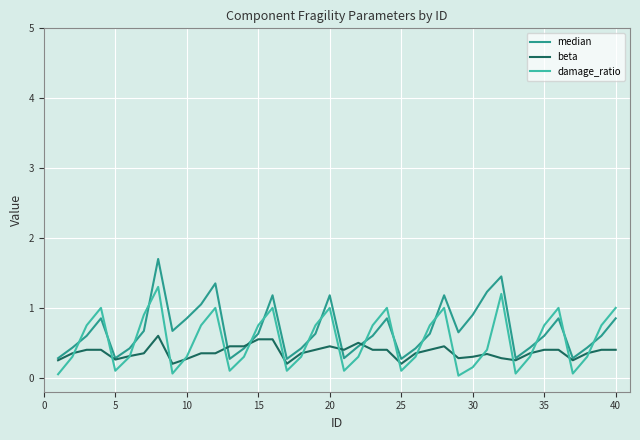

After their last crossing, which series has the higher values: damage_ratio or median?

damage_ratio